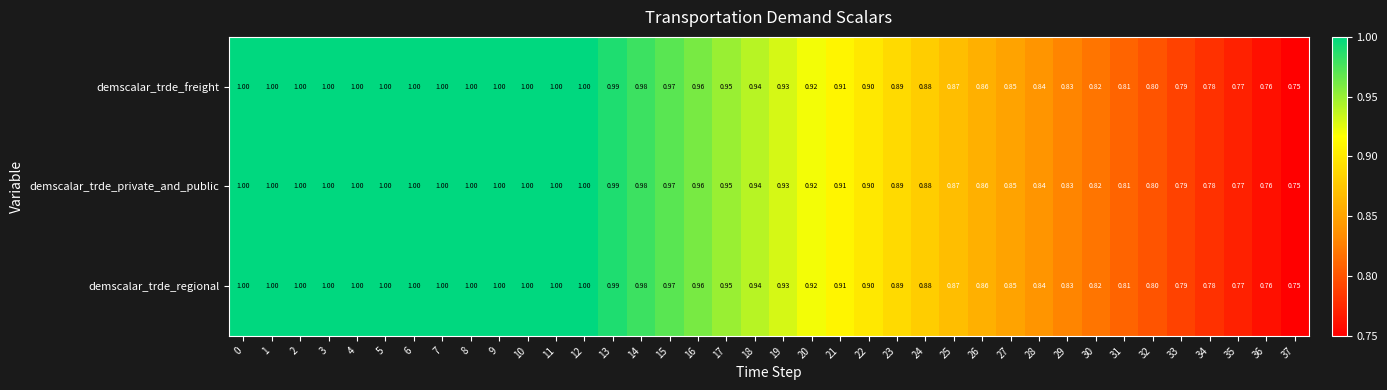

At how many categories does at least one series exceed 0?

38